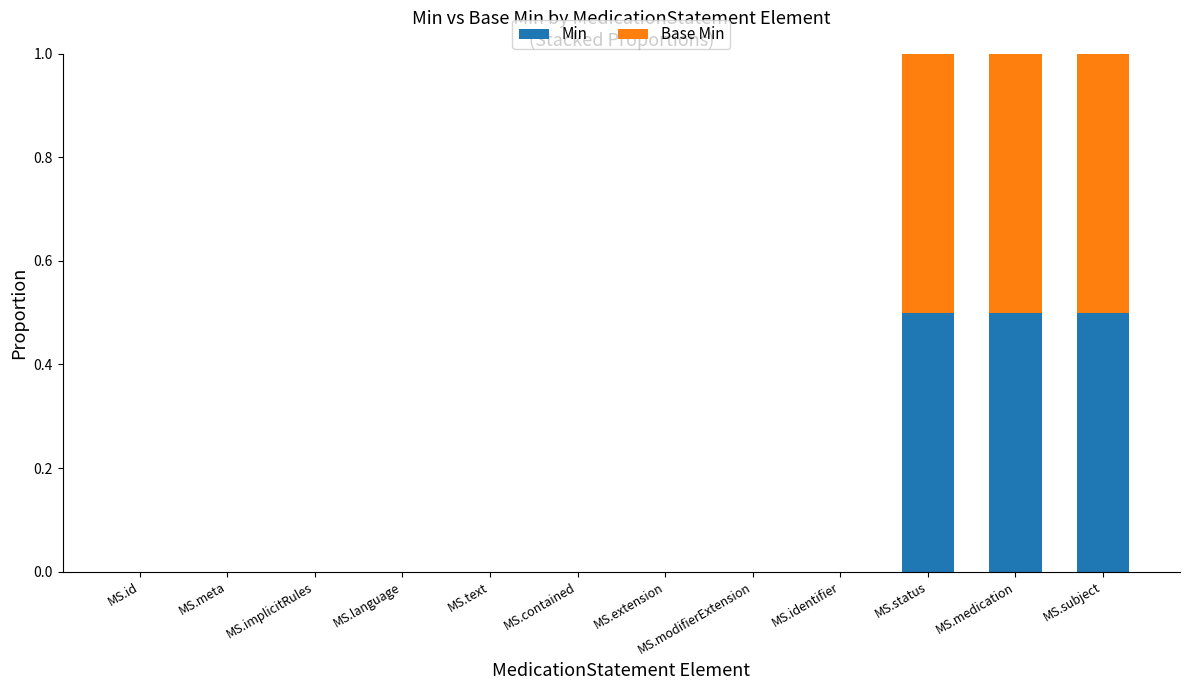

The value of Min at MS.language is 0.2. True or false?

False